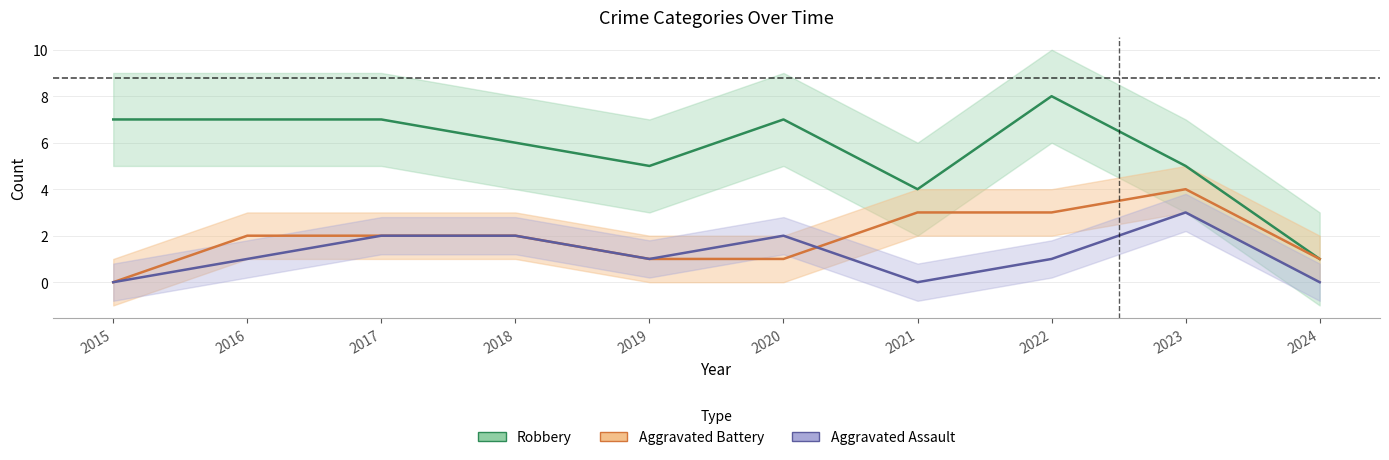

In Robbery, how many points are lower than both neighbors (excluding endpoints)?

2